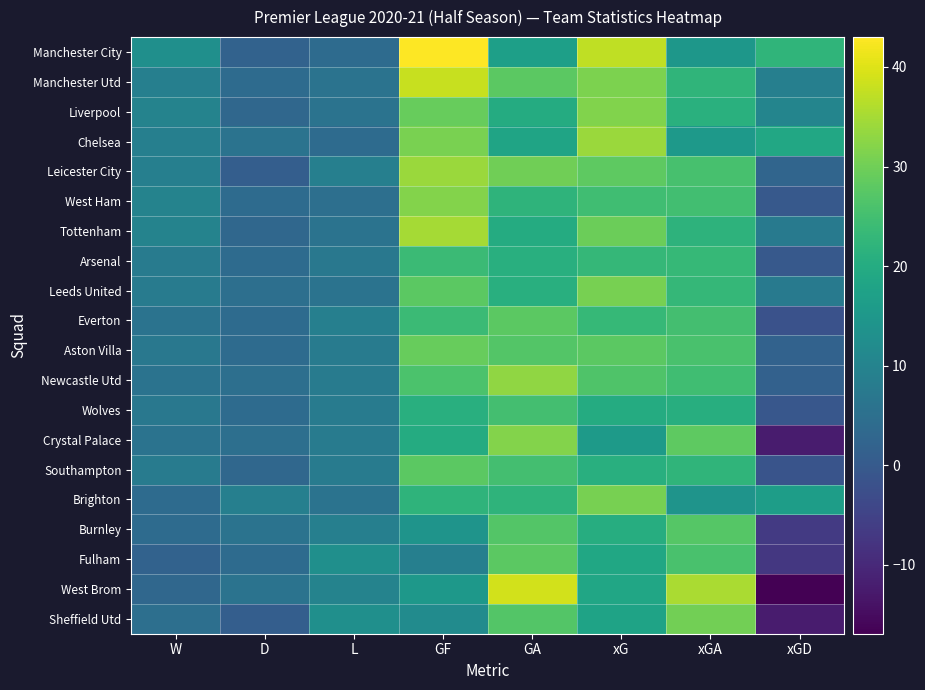

What is the total value across all series at GA?

510.0